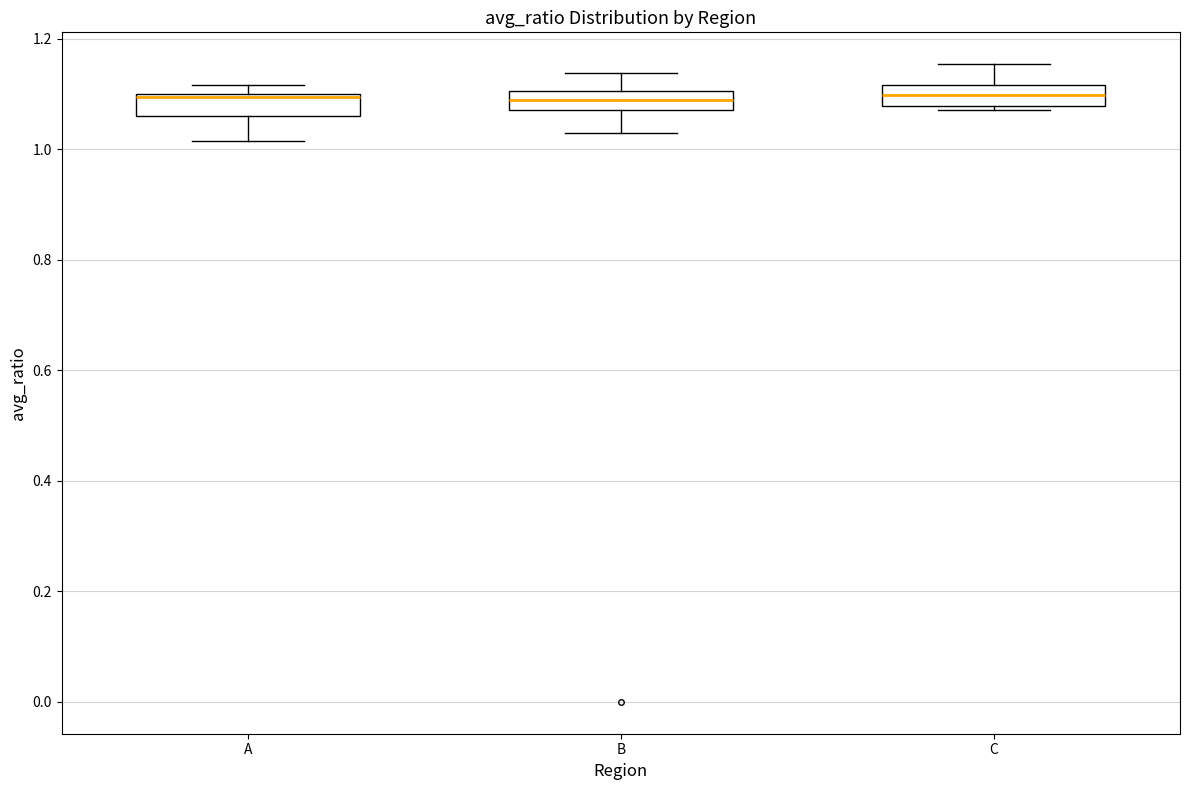

Reading left to right, transcribe this box plot: for each box, give where its median line is, the range the box spans, and where its two whiskers end, as read against the y-axis. The values are not printed on the chart, so give them approximately, as read against the axis.

A: median 1.10 (drawn on the box's upper edge), box 1.06 to 1.10, whiskers 1.02 to 1.12
B: median 1.08 (inside the box), box 1.08 to 1.10, whiskers 1.02 to 1.14
C: median 1.10, box 1.08 to 1.12, whiskers 1.08 (just below the box's lower edge) to 1.16